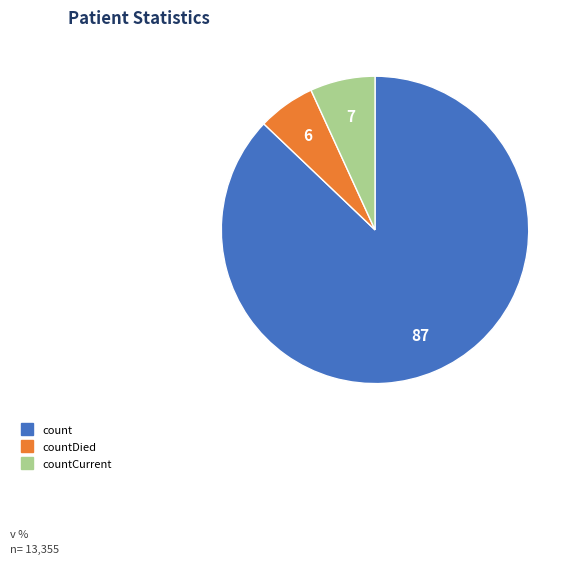

Does any single category account for the majority?

Yes